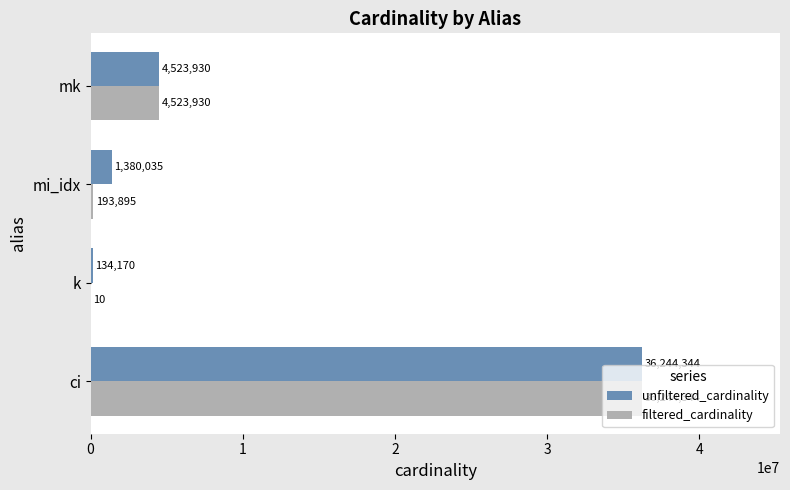

Reading left to right, list all the values displayed in this chart.

unfiltered_cardinality: 0=36244344	1=134170	2=1380035	3=4523930
filtered_cardinality: 0=36244344	1=10	2=193895	3=4523930